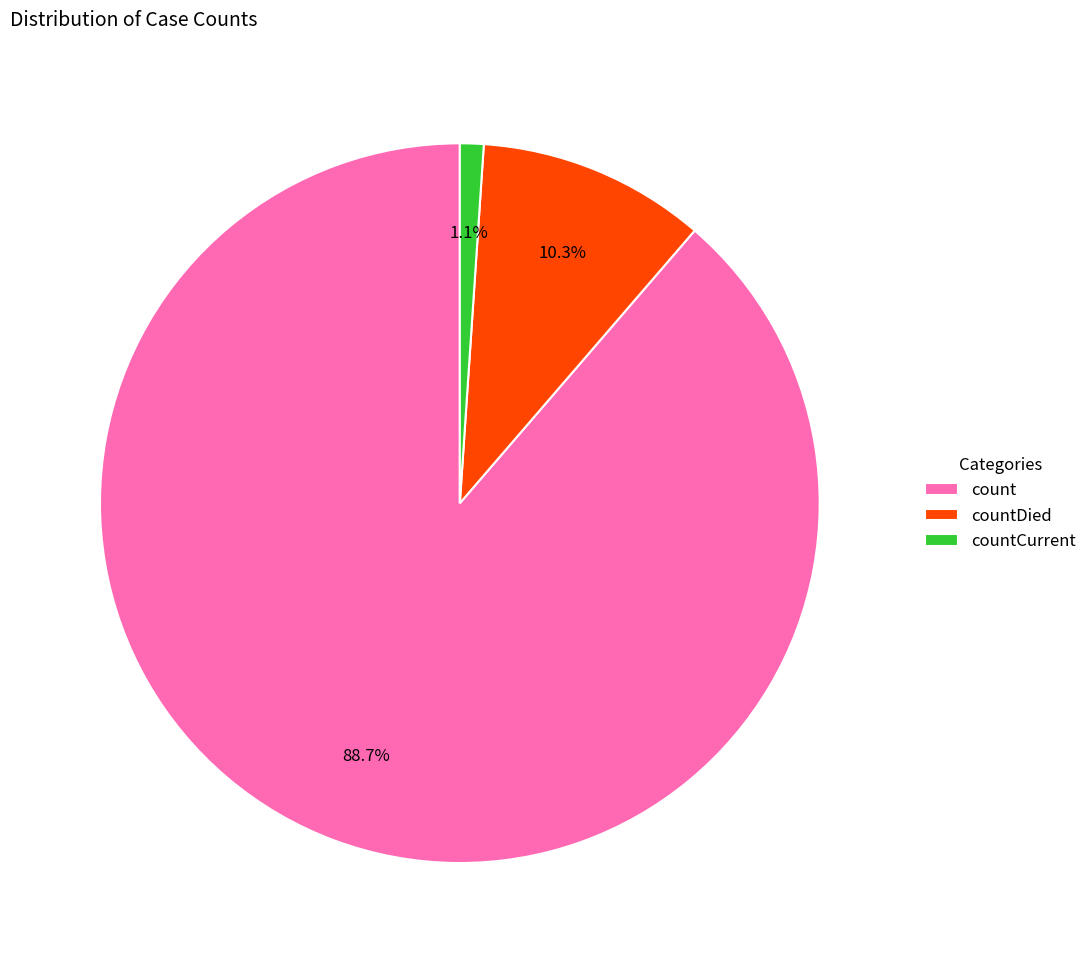

Which slice is the largest?

count